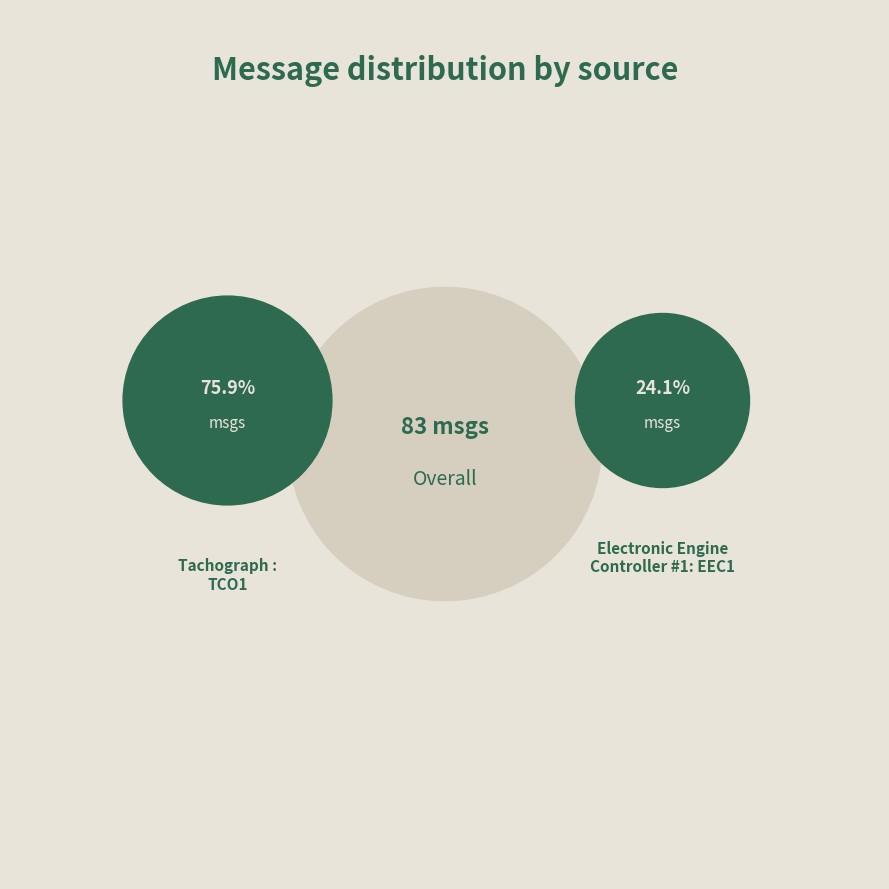

Which category accounts for the majority?

Tachograph : TCO1